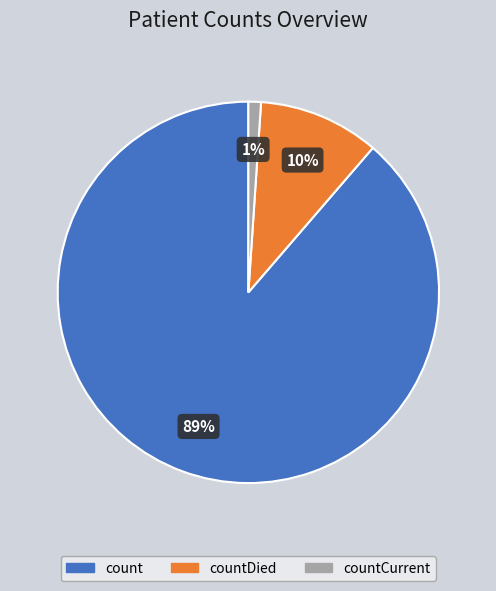

To the nearest percent, what is the difference between the largest and smallest slice percentages?

88%